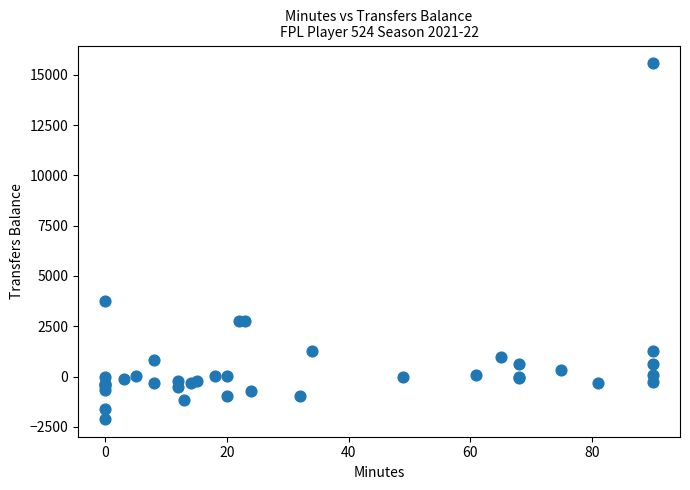

What Y value in the scatter plot is closest to 6731?

3749